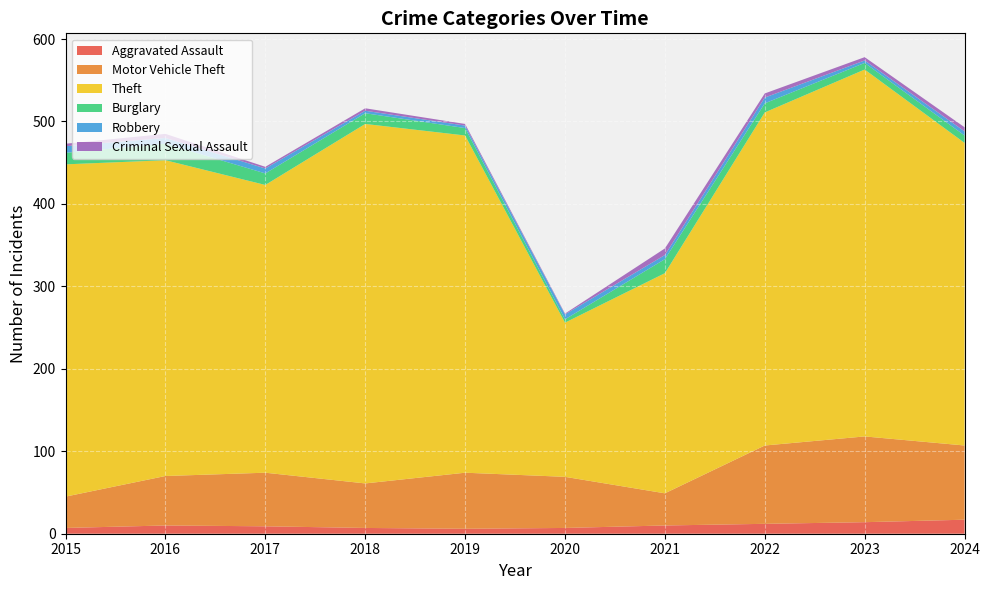

Reading right to left, extract all data points from this chart.

Aggravated Assault: 17	14	12	10	7	6	7	9	10	7
Motor Vehicle Theft: 90	104	95	39	62	68	54	65	60	38
Theft: 367	445	404	267	187	409	436	349	383	403
Burglary: 9	8	11	17	4	9	13	14	20	14
Robbery: 5	3	7	5	6	3	3	6	7	8
Criminal Sexual Assault: 5	4	5	8	1	2	3	2	5	3